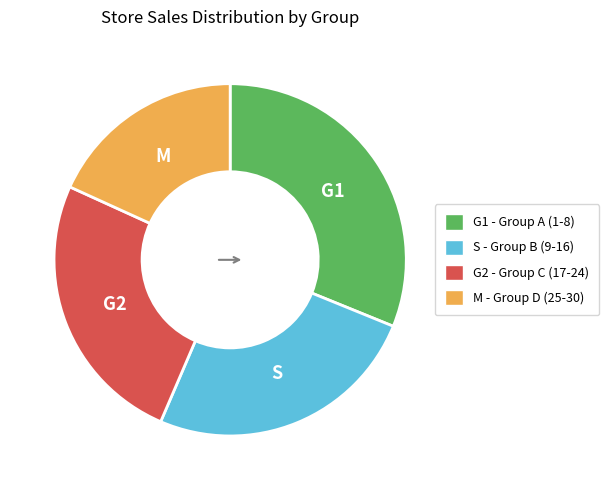

Is there any slice that represents more than half of the pie?

No